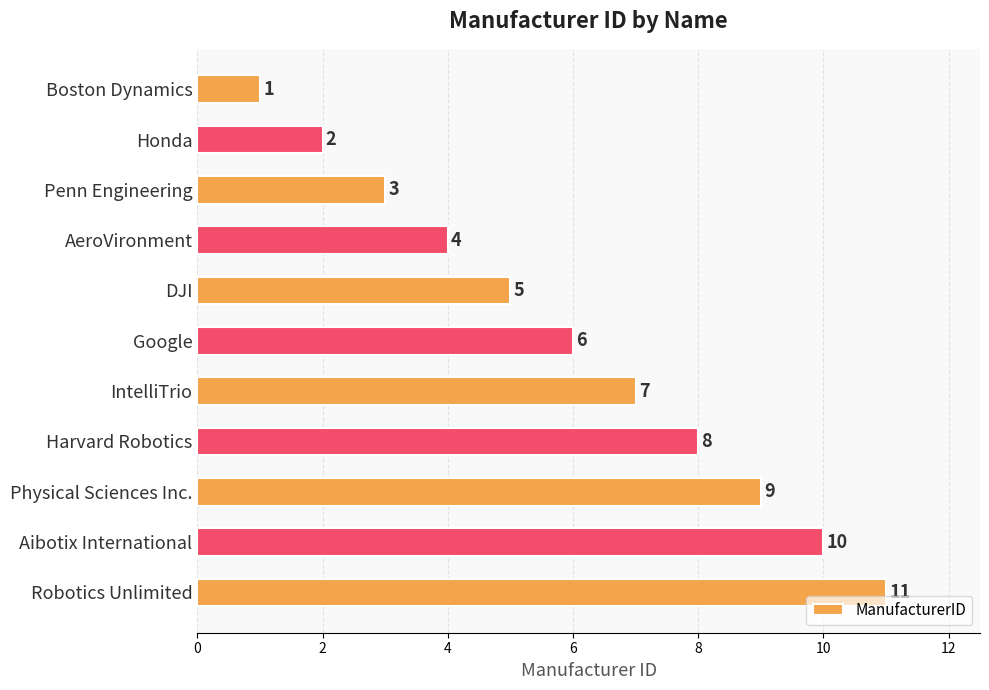

What is the greatest value displayed?

11